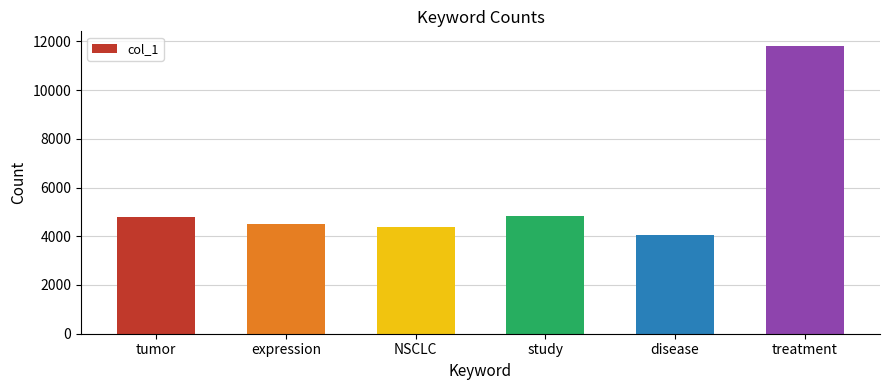

At which category does the chart reach its minimum across all series?

disease